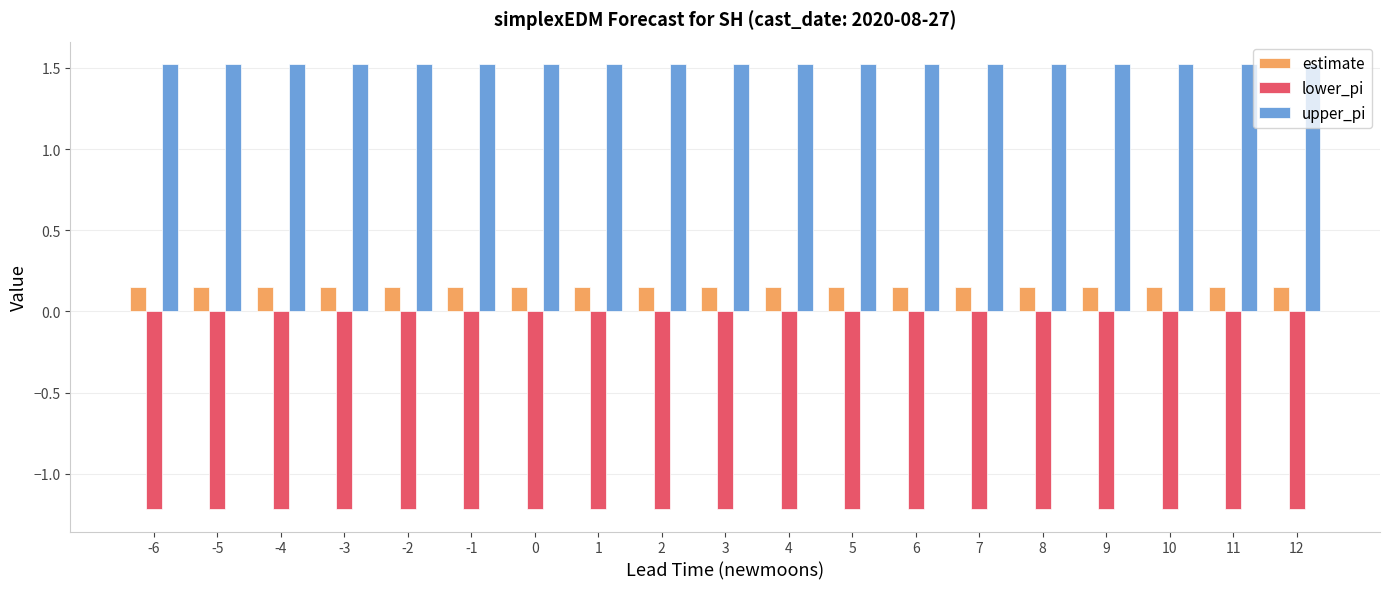

The estimate series shows 0.3 at -2. True or false?

False